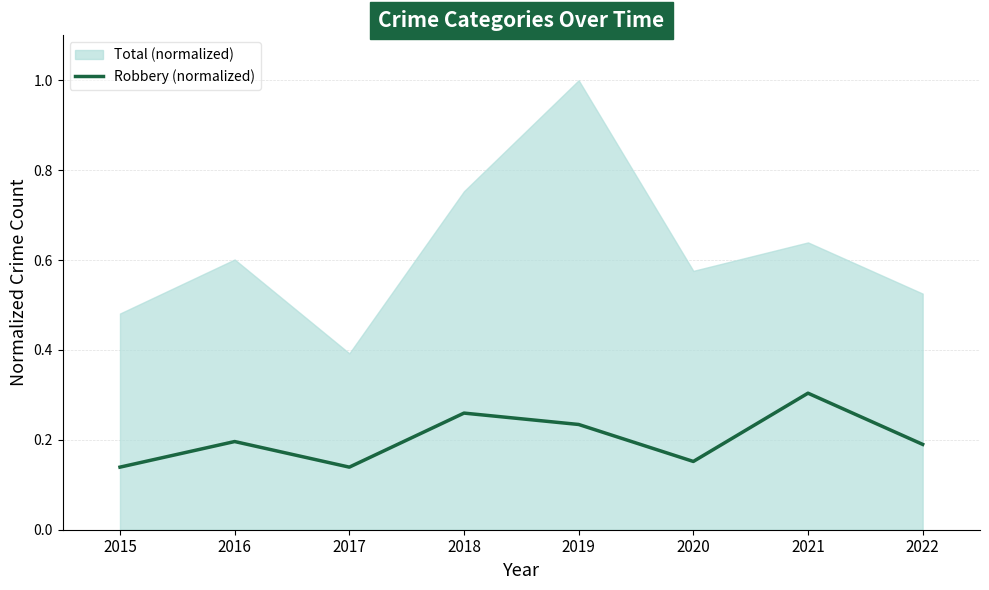

Where is the first local minimum?

2017